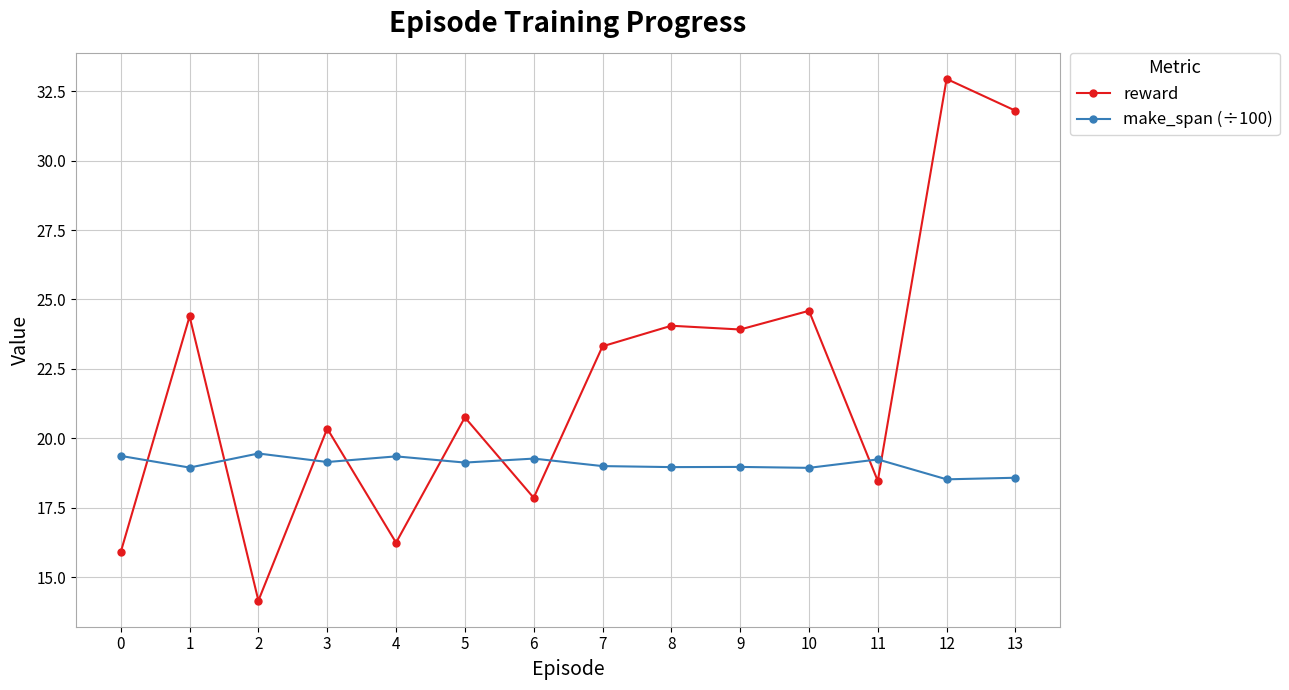

At which category does make_span (÷100) reach its first local valley?

1